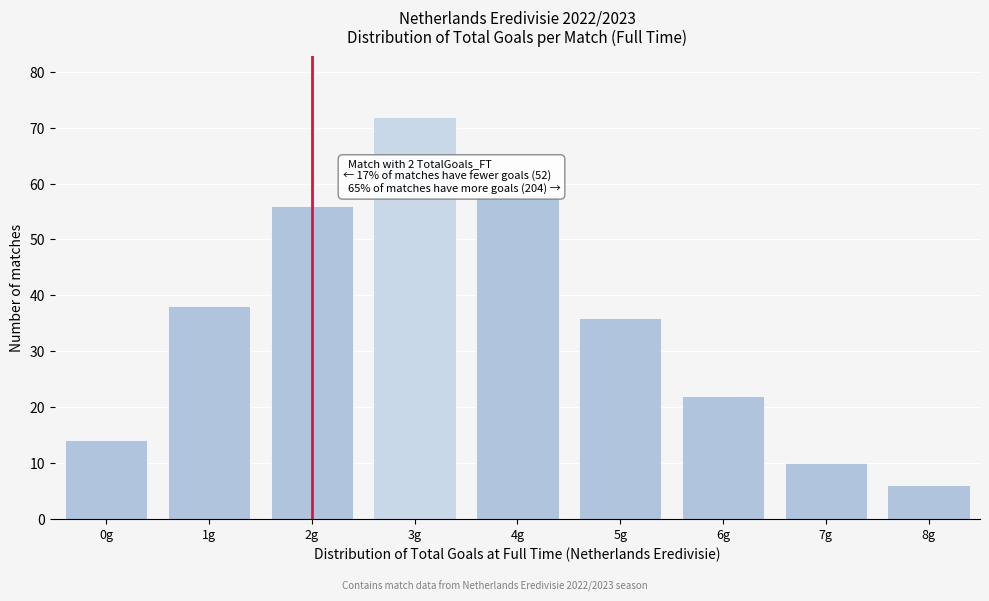

Reading left to right, transcribe all the data shown in this chart.

0g=14	1g=38	2g=56	3g=72	4g=58	5g=36	6g=22	7g=10	8g=6